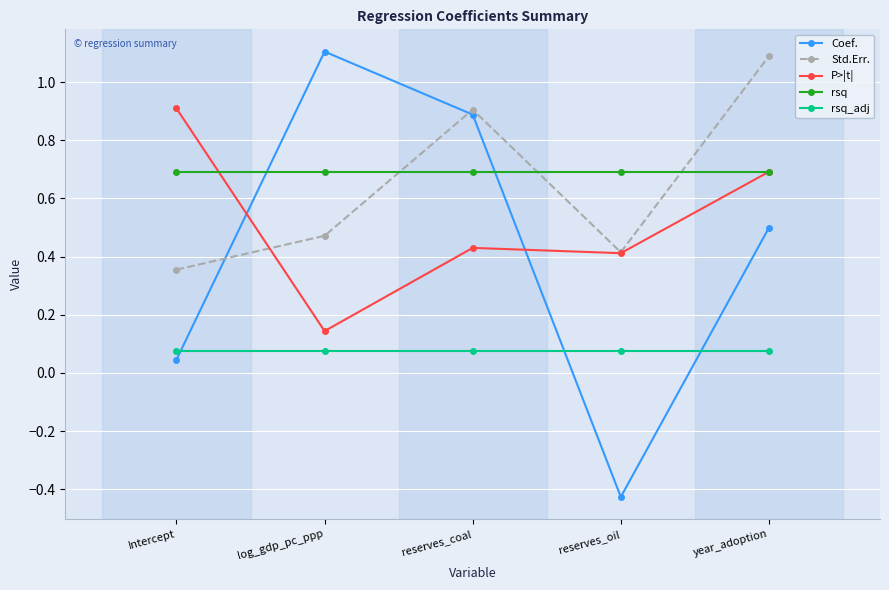

Which label corresponds to the smallest value in the chart?

reserves_oil